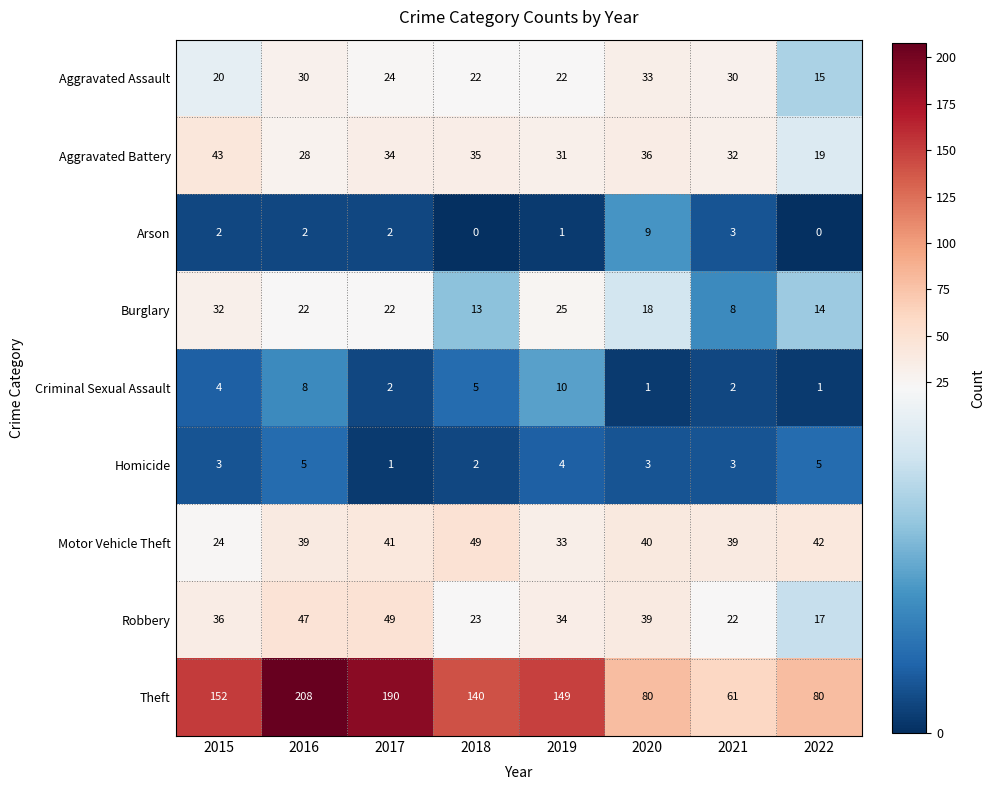

Rank the series at 2022 from lowest to highest value.

Arson, Criminal Sexual Assault, Homicide, Burglary, Aggravated Assault, Robbery, Aggravated Battery, Motor Vehicle Theft, Theft